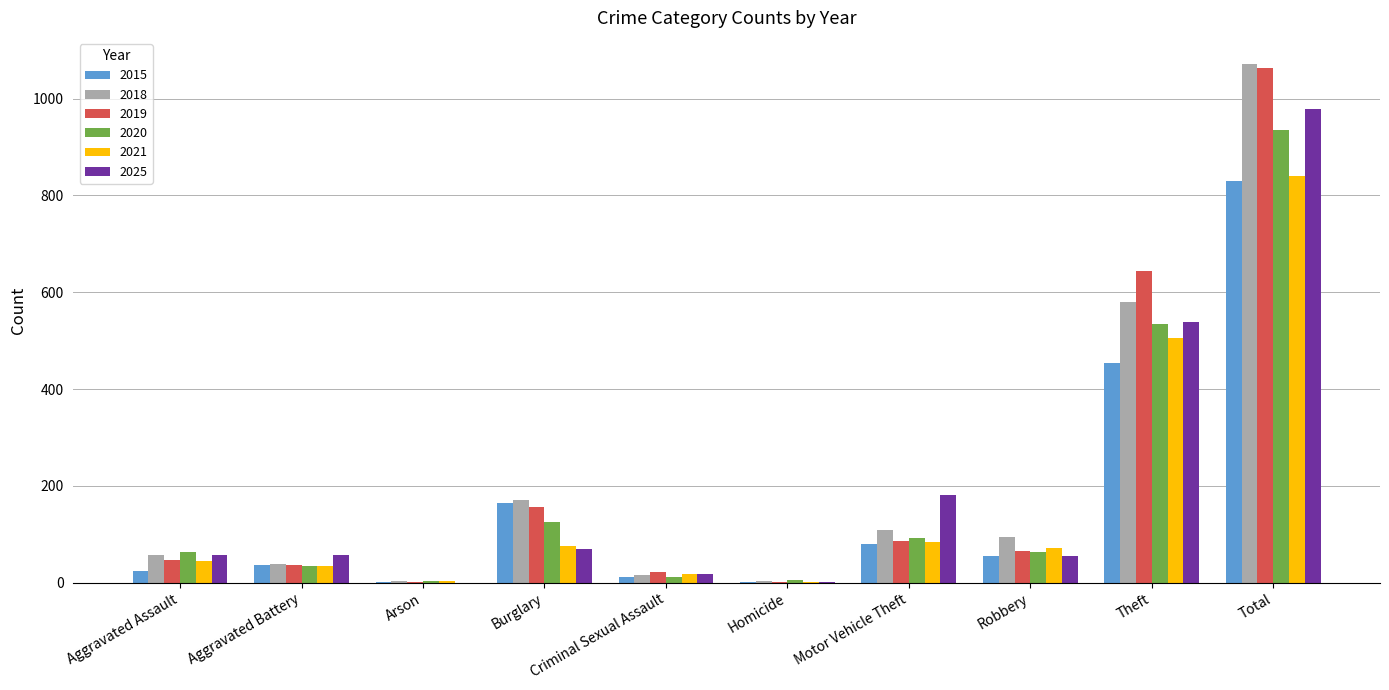

Is the value of 2019 at Burglary greater than the value of 2025 at Aggravated Assault?

Yes